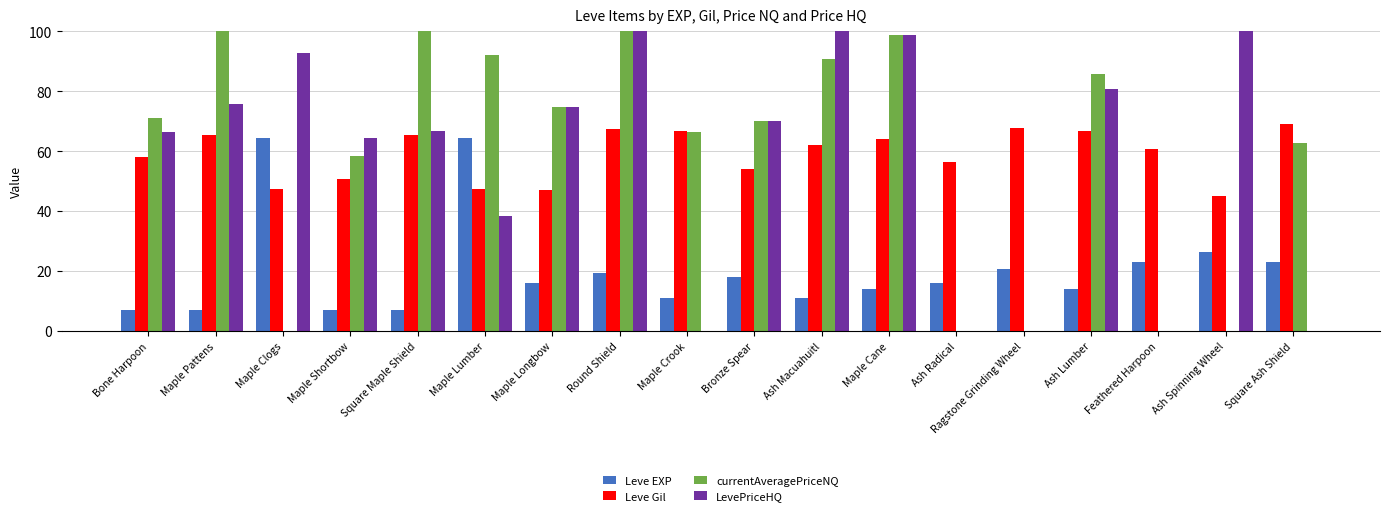

Are the bars horizontal?

No